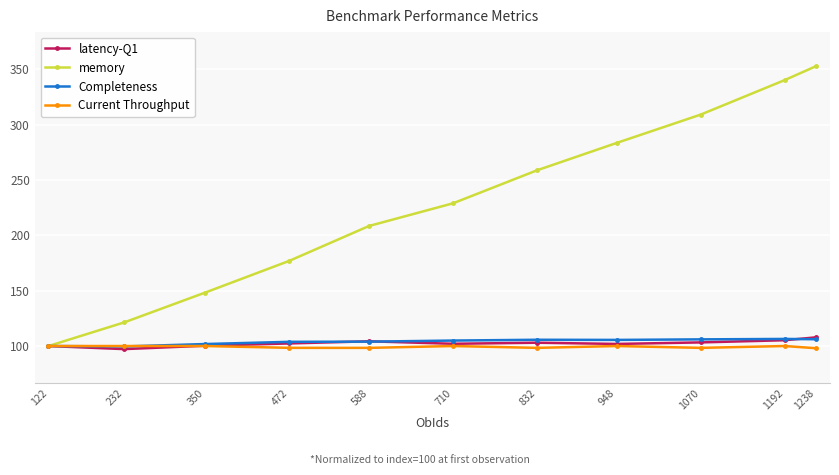

What is the value of the latency-Q1 point at the 1st from the left?

100.0